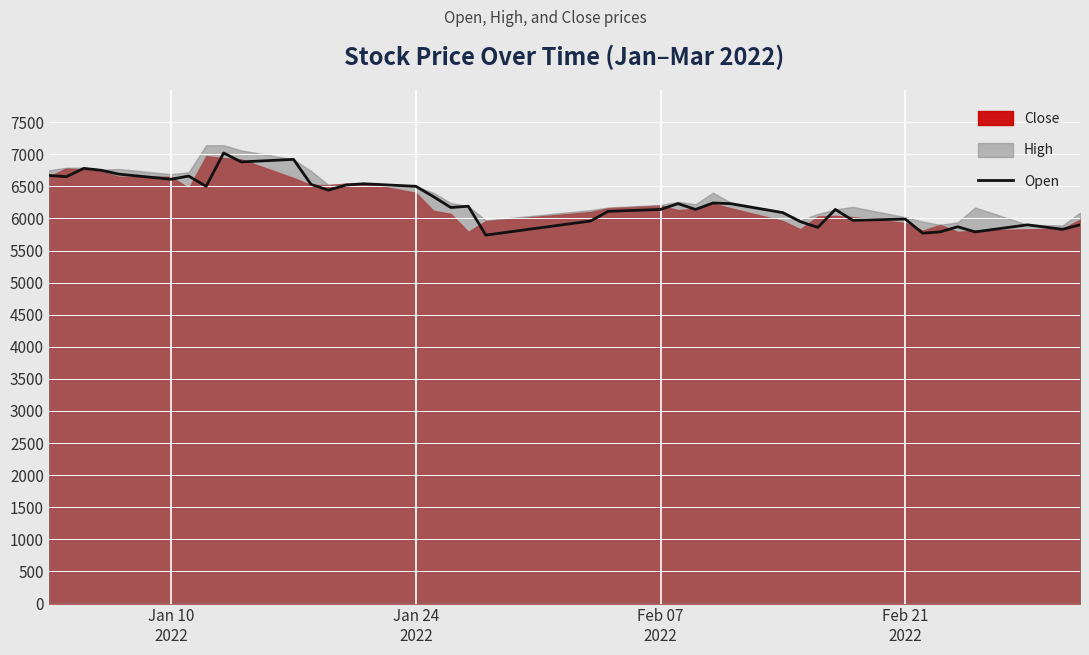

What is the greatest value displayed?

7020